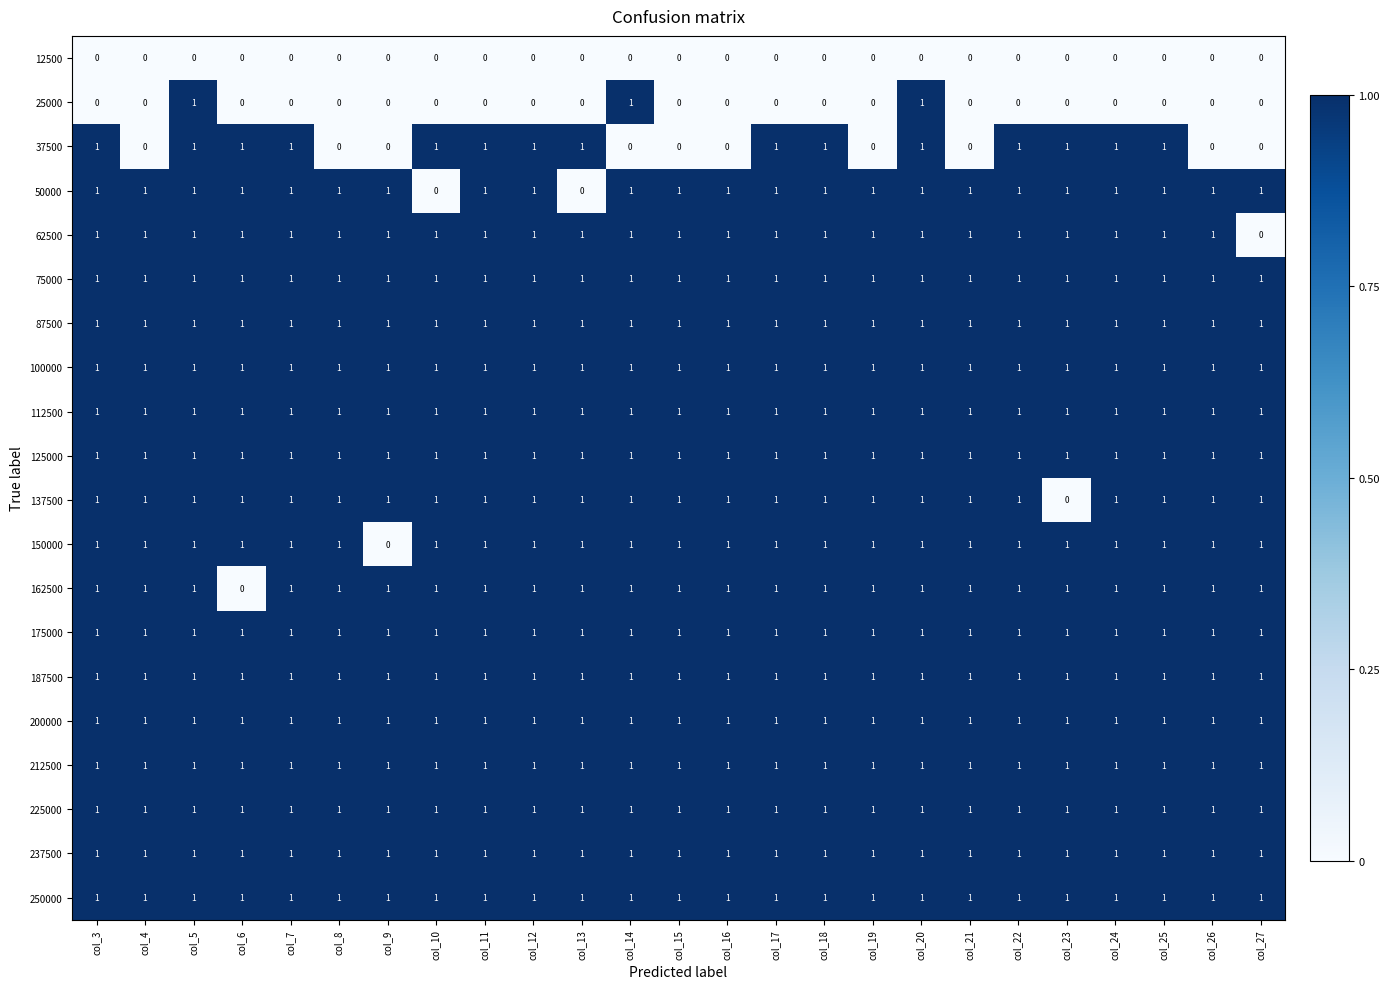

What is the difference between the highest and lowest values at col_25?

1